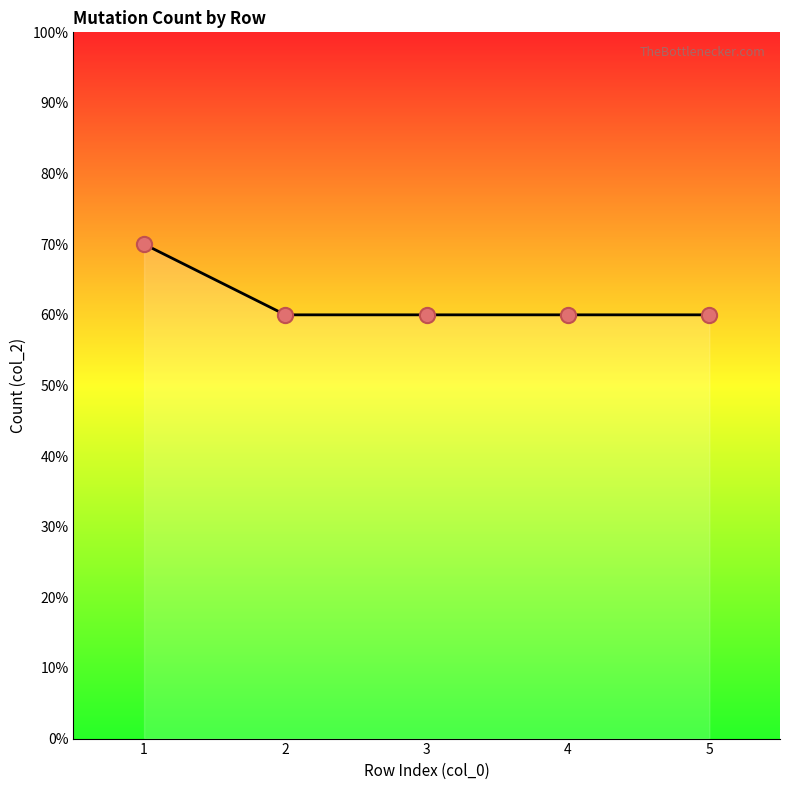

Approximately how many times larger is the value at 2 compared to 1?

0.9